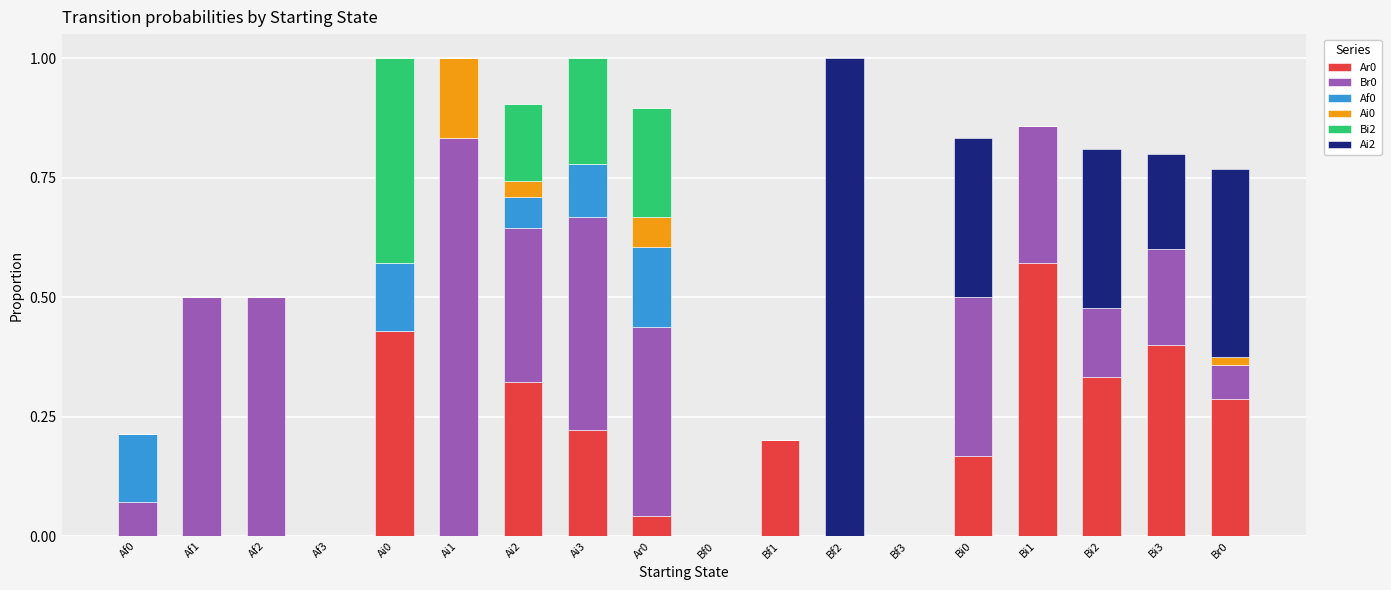

At which label does Ar0 reach its peak?

Bi1